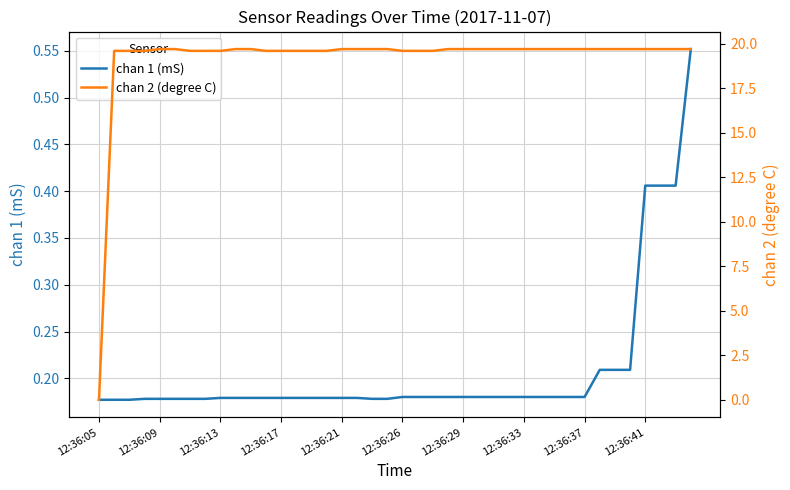

Which series has the widest spread of values?

chan 2 (degree C)